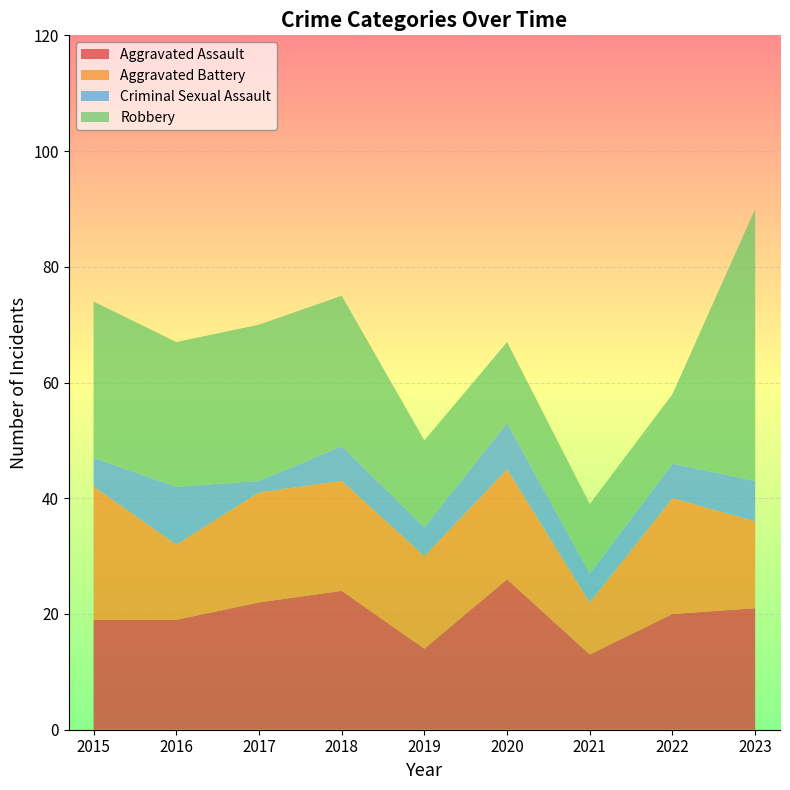

Reading left to right, what are all the values shown in this chart?

Aggravated Assault: 19	19	22	24	14	26	13	20	21
Aggravated Battery: 23	13	19	19	16	19	9	20	15
Criminal Sexual Assault: 5	10	2	6	5	8	5	6	7
Robbery: 27	25	27	26	15	14	12	12	47